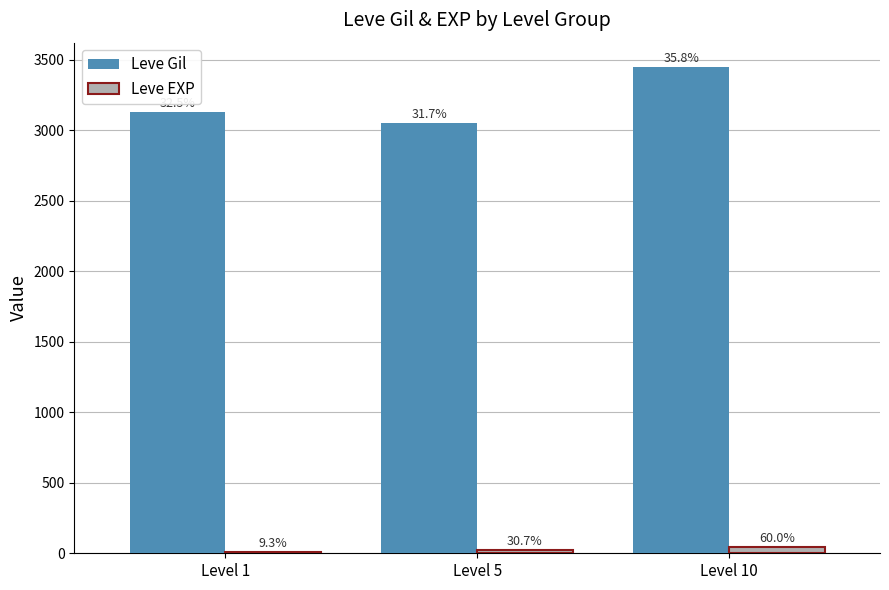

What value does the Leve Gil series have at Level 10, to the nearest 5?

3450